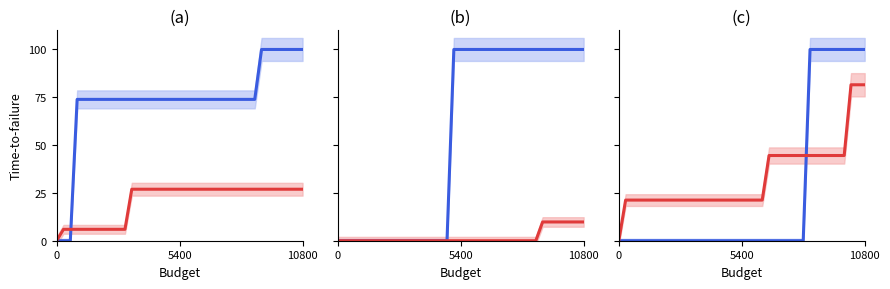

True or false: ASGL has a value of 0.0 at 16.

True